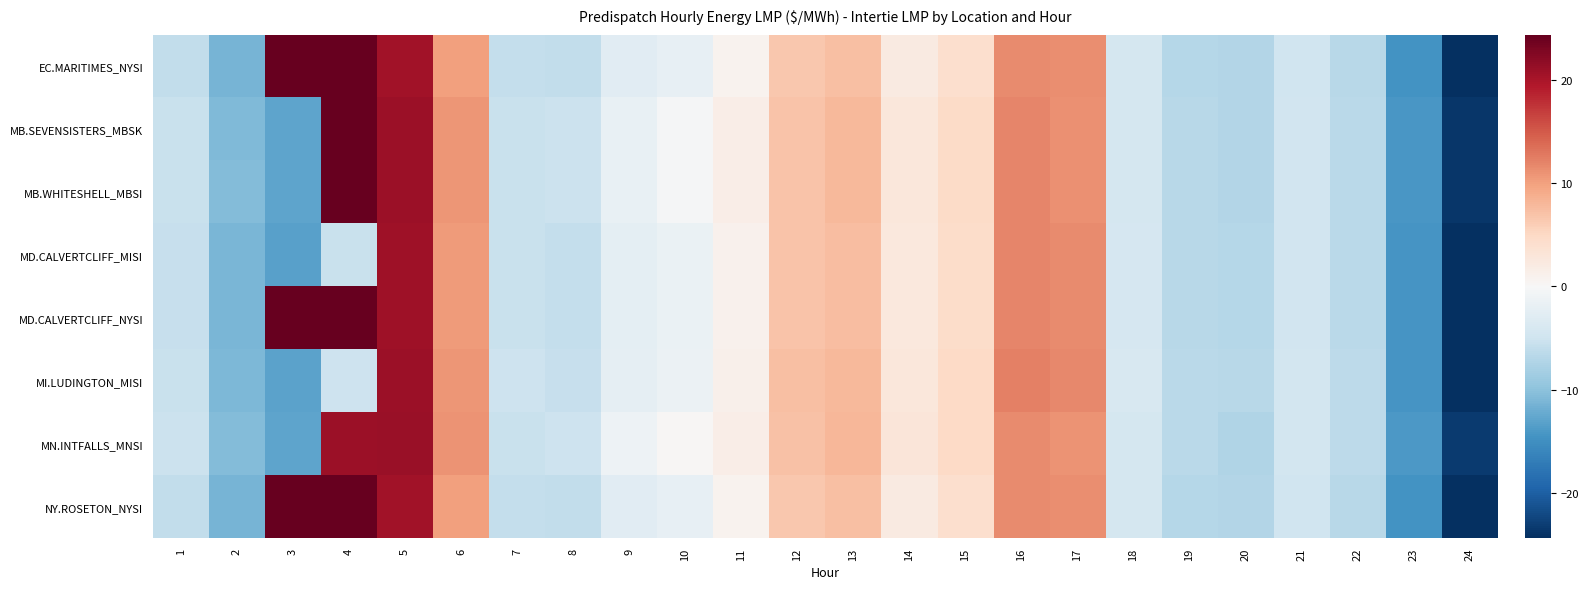

What is the greatest value displayed?

30.8